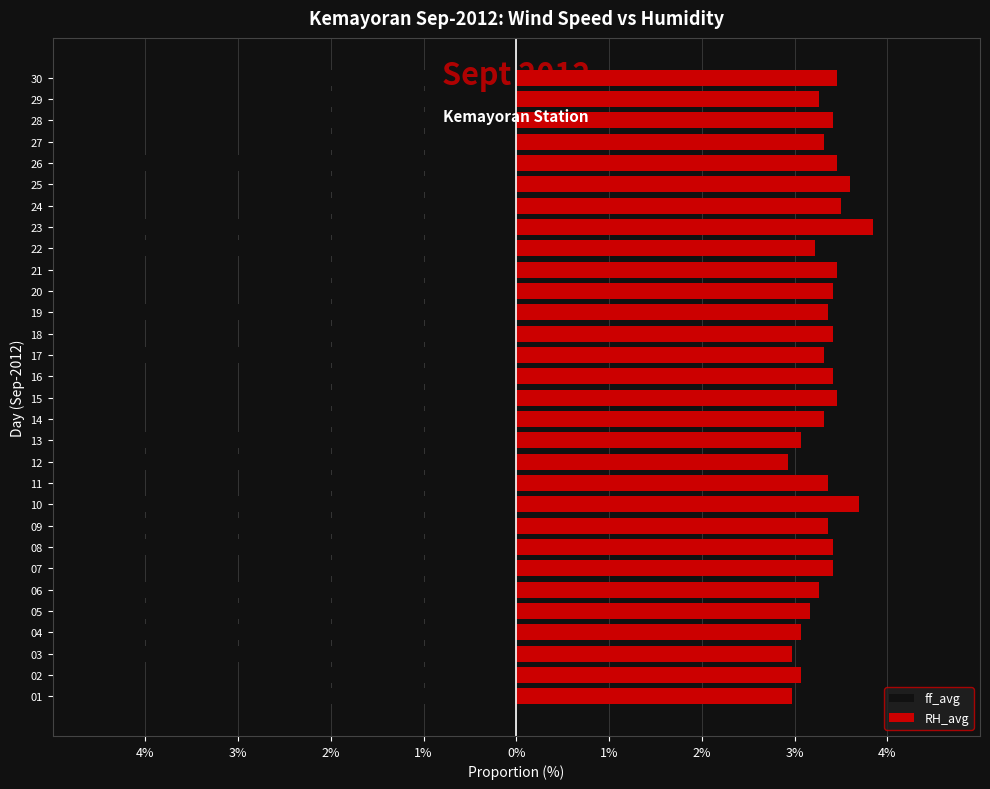

The RH_avg series shows 2.0 at 30. True or false?

False